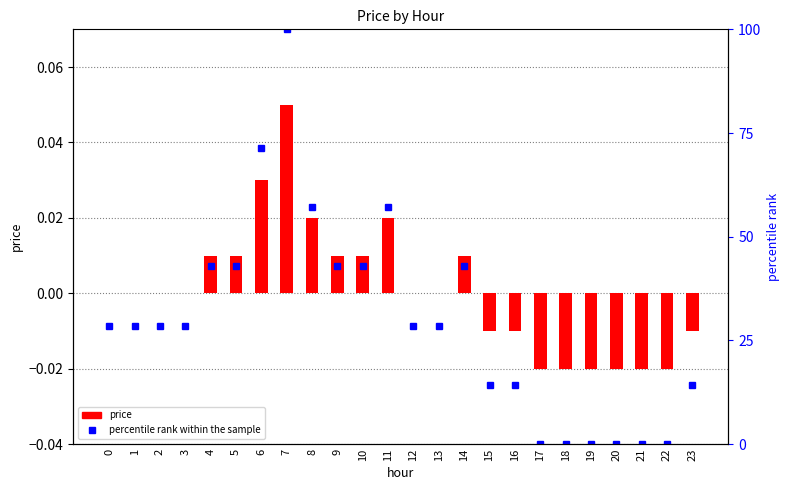

Reading left to right, list all the values displayed in this chart.

price: 0=0.0	1=0.0	2=0.0	3=0.0	4=0.0	5=0.0	6=0.0	7=0.1	8=0.0	9=0.0	10=0.0	11=0.0	12=0.0	13=0.0	14=0.0	15=-0.0	16=-0.0	17=-0.0	18=-0.0	19=-0.0	20=-0.0	21=-0.0	22=-0.0	23=-0.0
percentile rank within the sample: 0=28.6	1=28.6	2=28.6	3=28.6	4=42.9	5=42.9	6=71.4	7=100.0	8=57.1	9=42.9	10=42.9	11=57.1	12=28.6	13=28.6	14=42.9	15=14.3	16=14.3	17=0.0	18=0.0	19=0.0	20=0.0	21=0.0	22=0.0	23=14.3